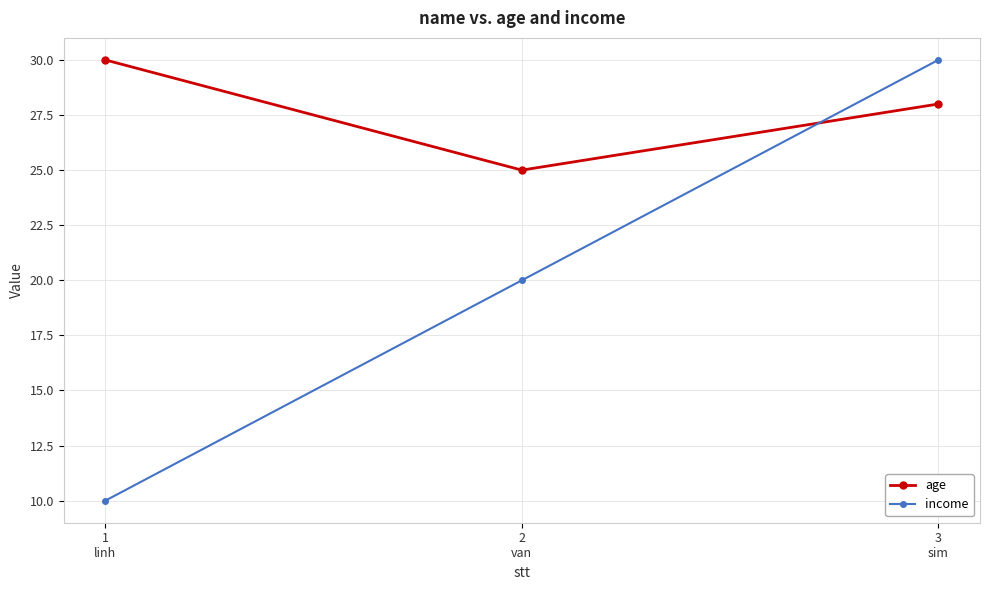

Reading left to right, what are all the values shown in this chart?

age: 30	25	28
income: 10	20	30